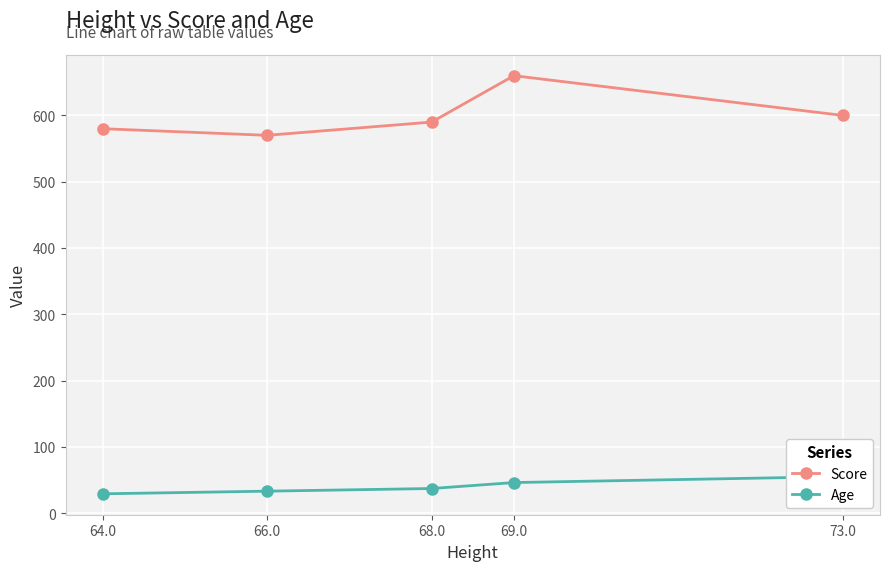

What is the maximum value for Score?

660